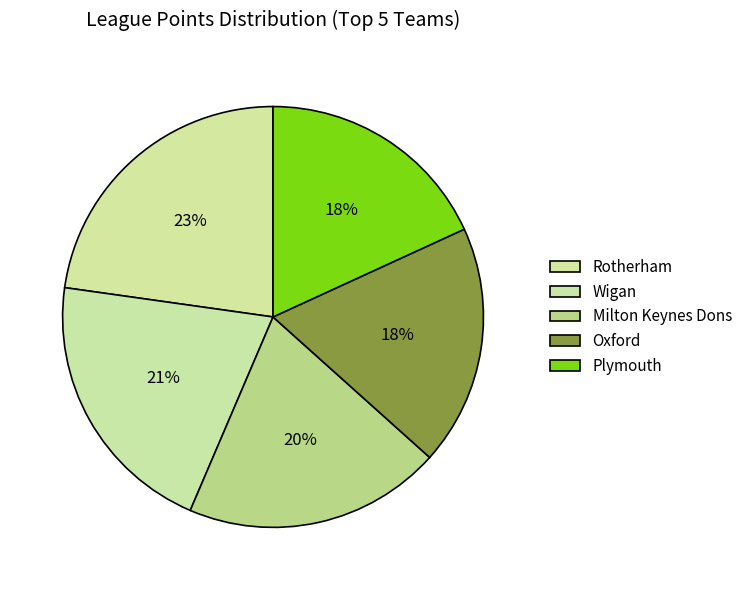

The Wigan slice represents 21% of the pie. True or false?

True